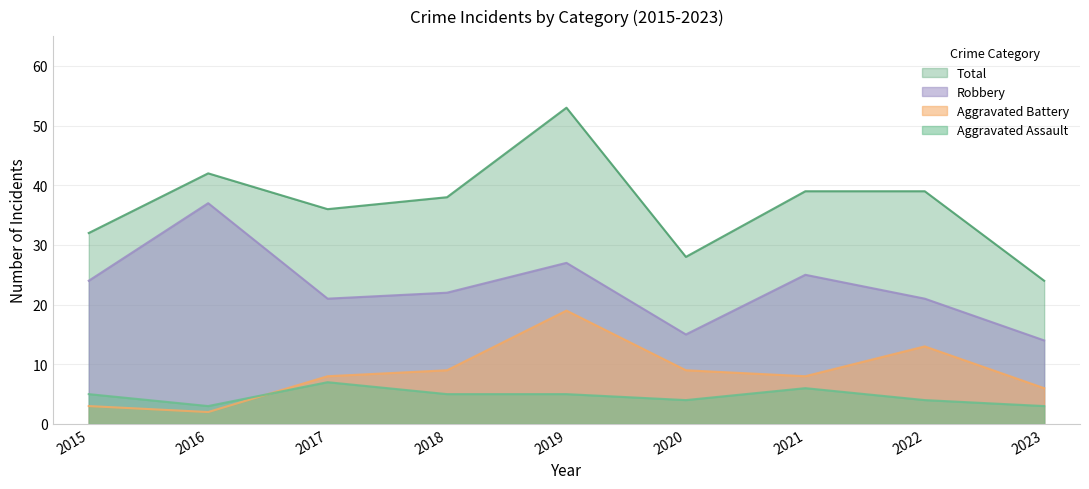

True or false: Aggravated Assault has a value of 6 at 2020.

False